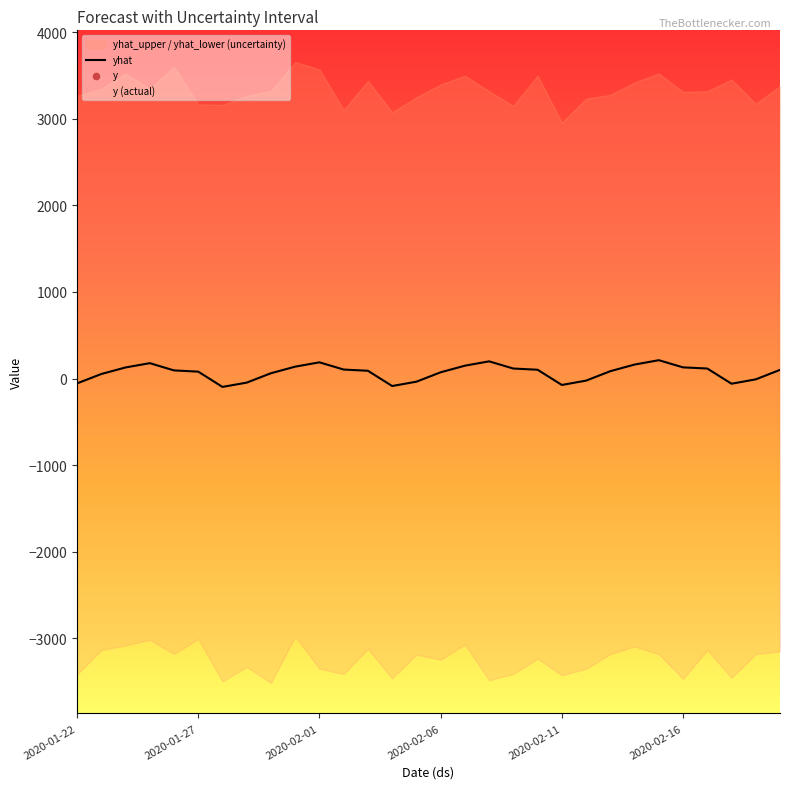

What is the ratio of the value at 2020-01-27 to the value at 25?

0.4